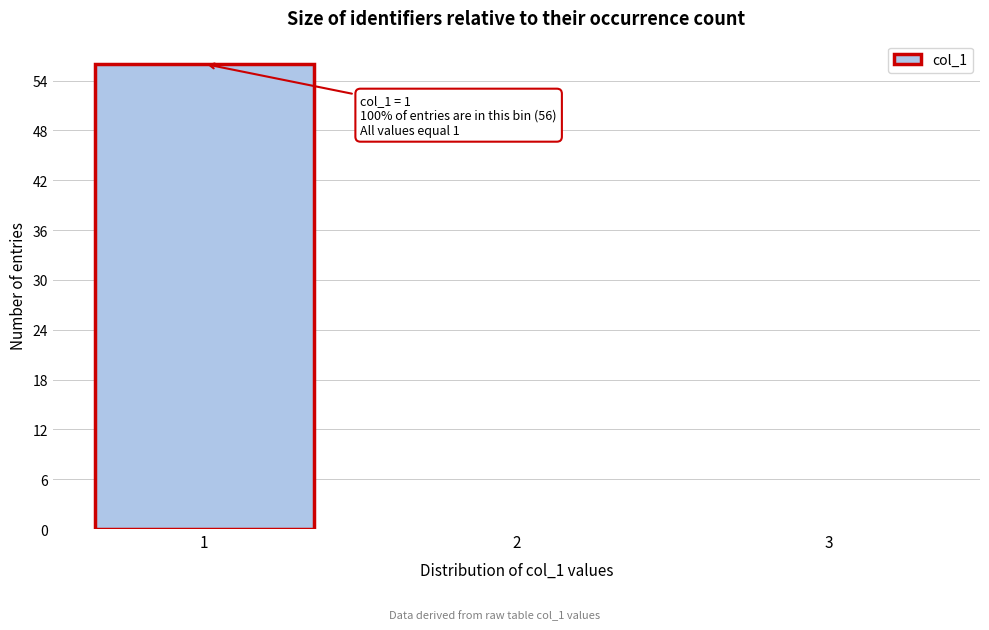

Over which range of the x-axis is the bar tallest?

0.5 to 1.5